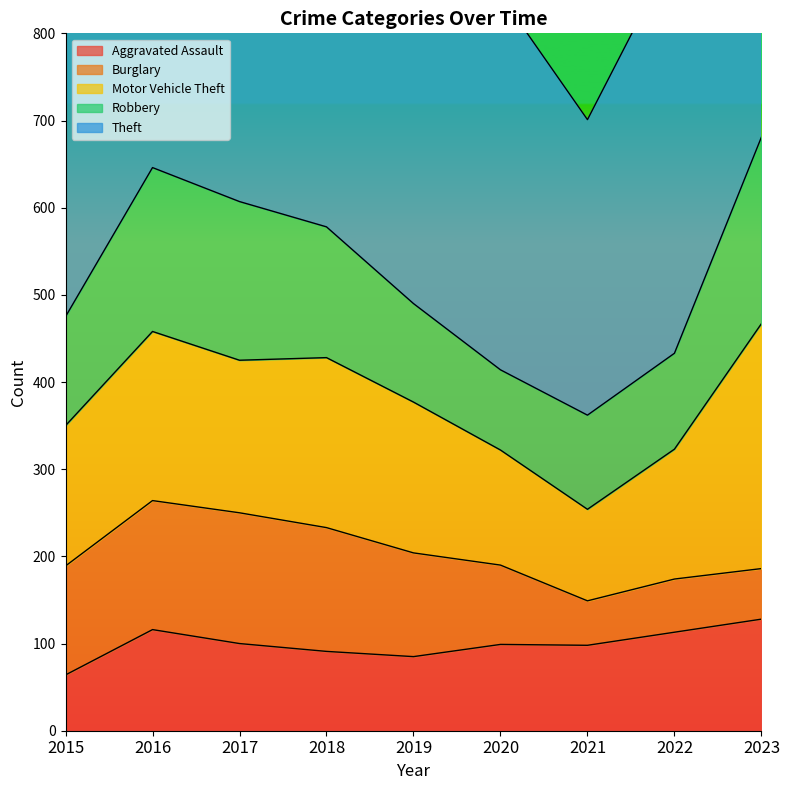

What are all the series names shown in the legend?

Aggravated Assault, Burglary, Motor Vehicle Theft, Robbery, Theft